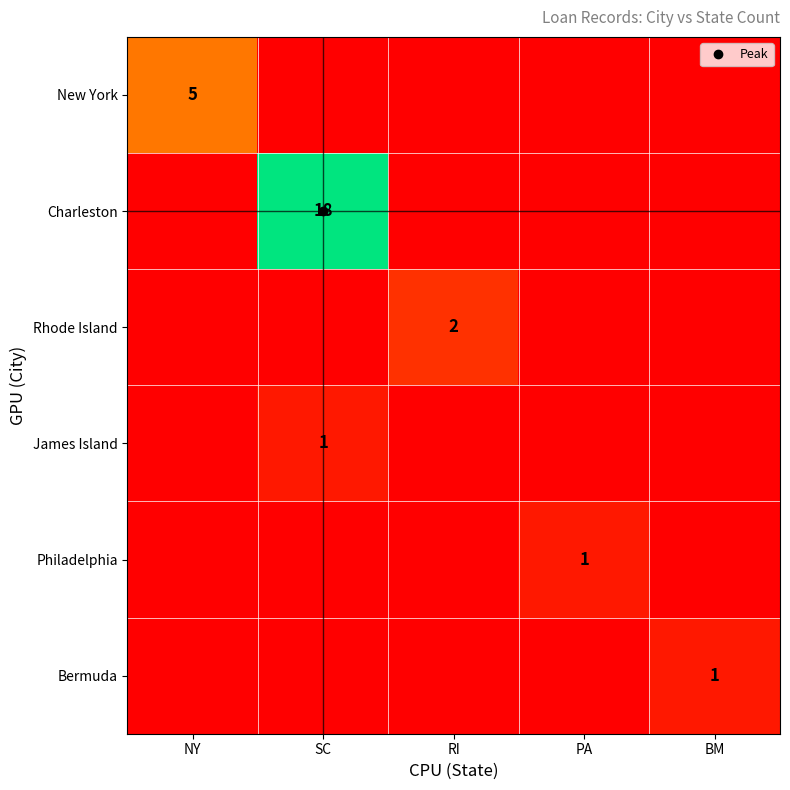

Rank the series by their maximum value, from lowest to highest.

James Island, Philadelphia, Bermuda, Rhode Island, New York, Charleston